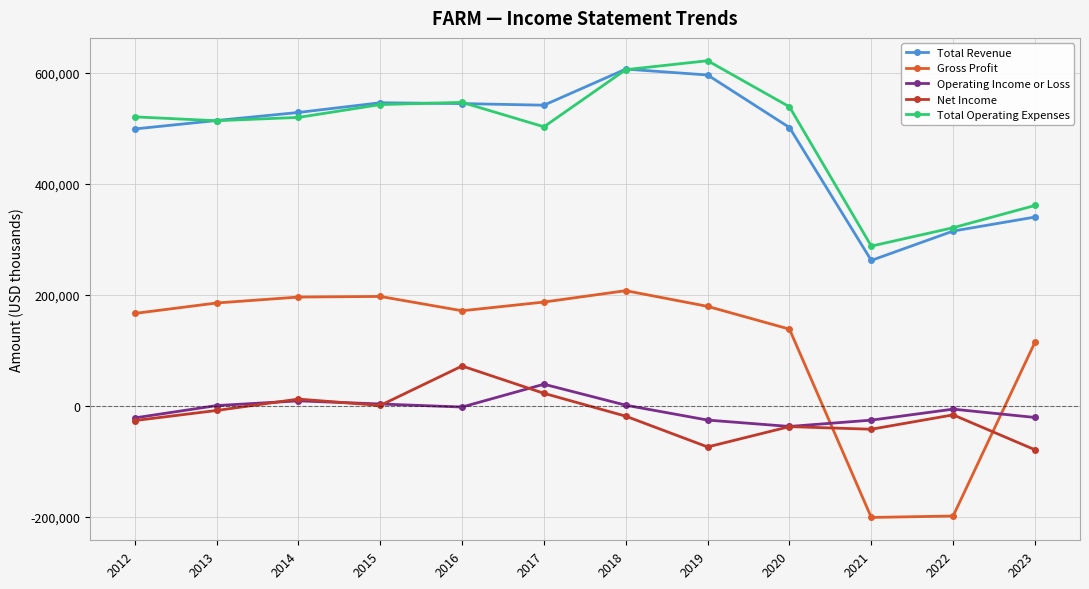

True or false: Total Revenue and Gross Profit intersect in this chart.

False